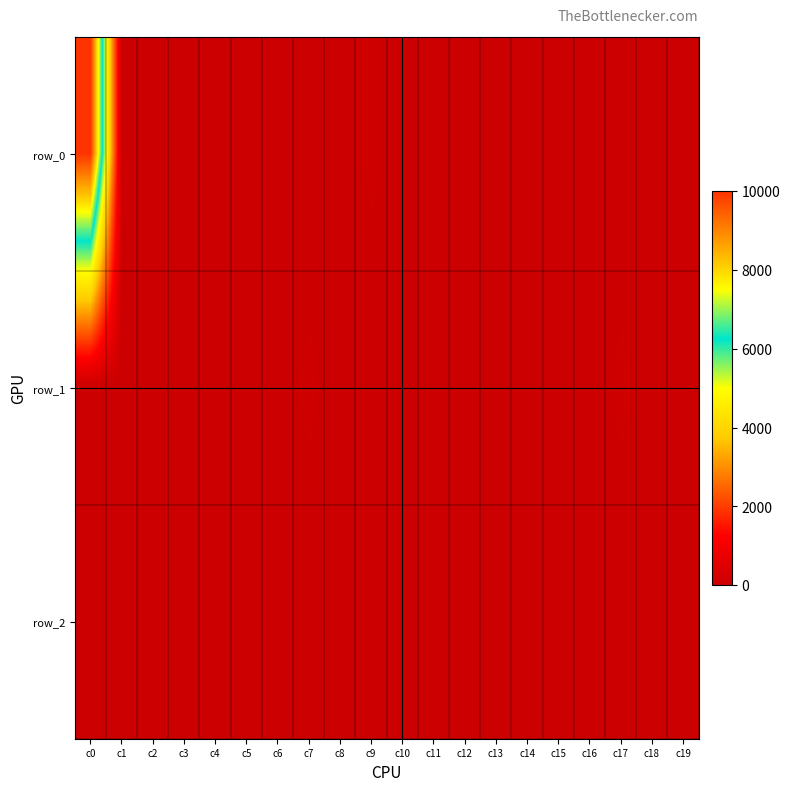

At how many categories does at least one series exceed 3552?

1